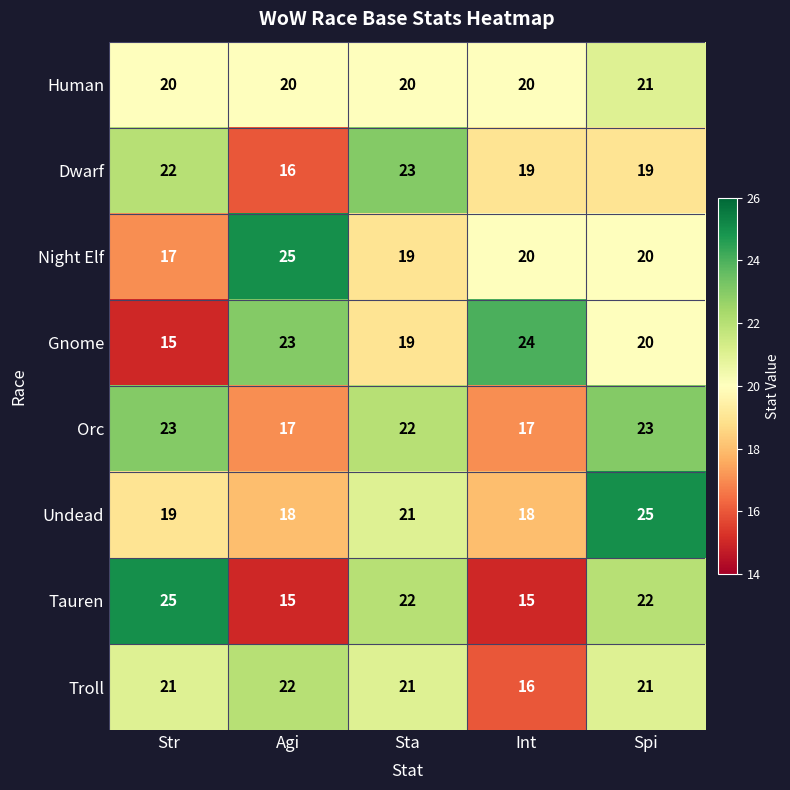

Rank the series at Agi from lowest to highest value.

Tauren, Dwarf, Orc, Undead, Human, Troll, Gnome, Night Elf